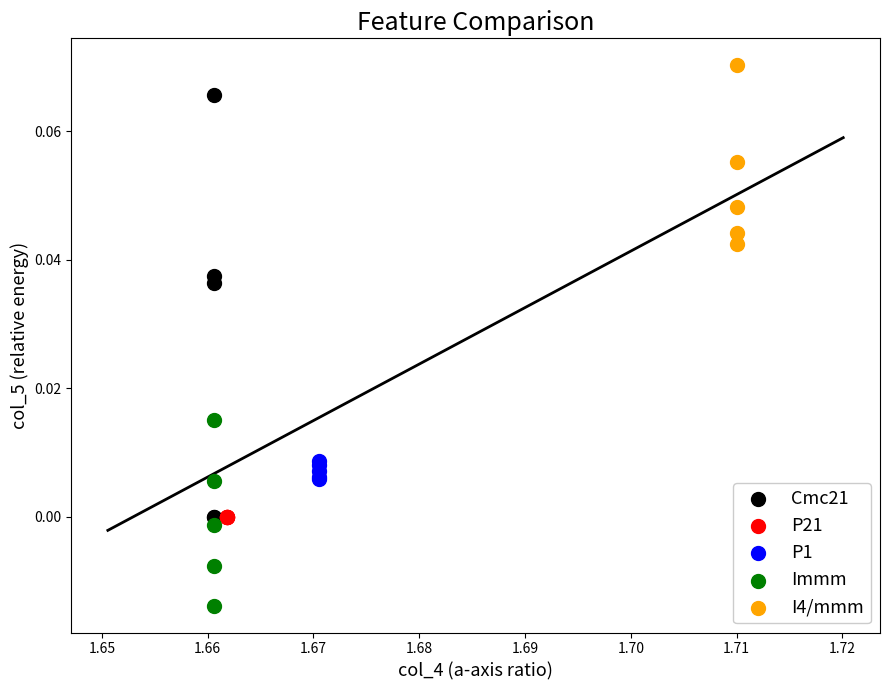

Which series reaches the minimum Y coordinate?

Immm